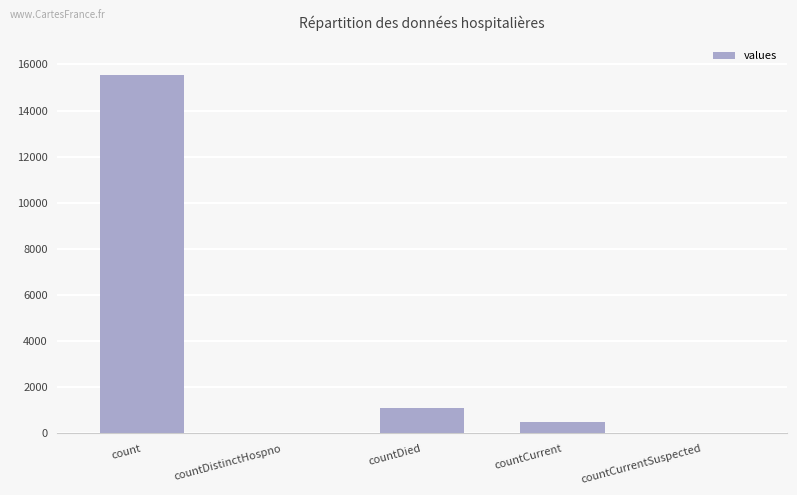

What is the sum of all values?

17101